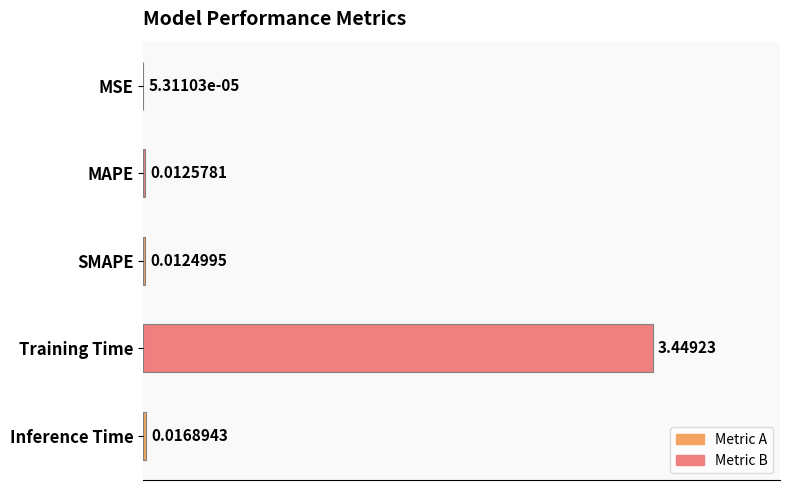

Which category has the highest value across all series?

Training Time